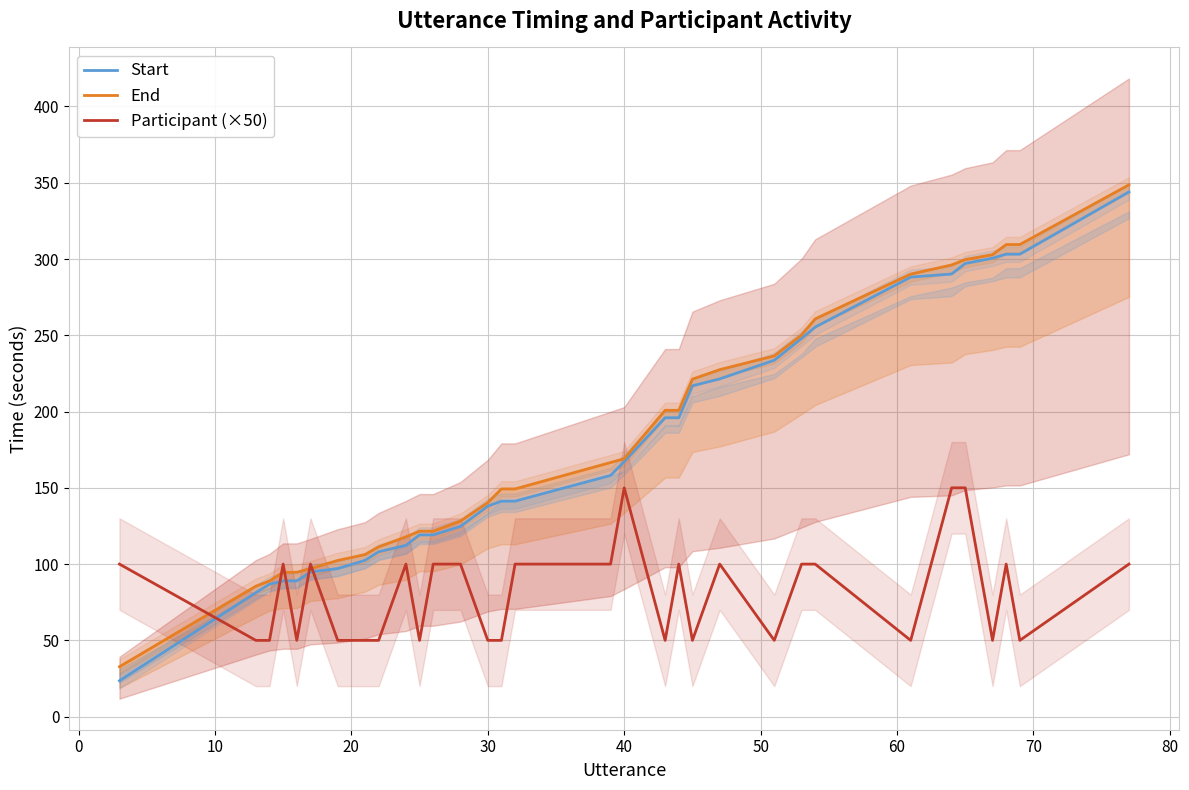

How many data points does each series have?

32